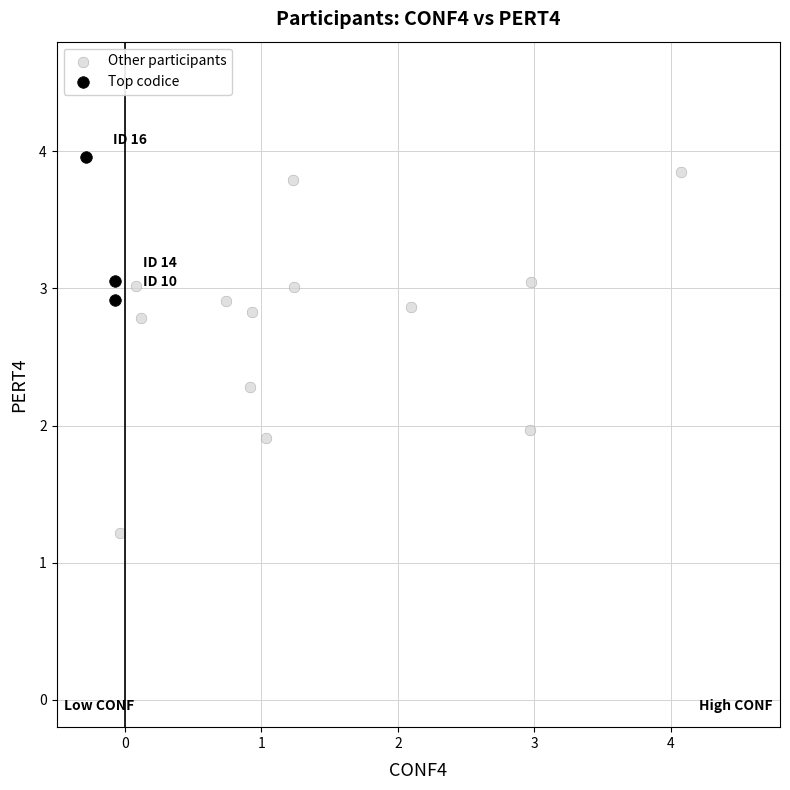

Which series has the largest Y range (max minus min)?

Other participants